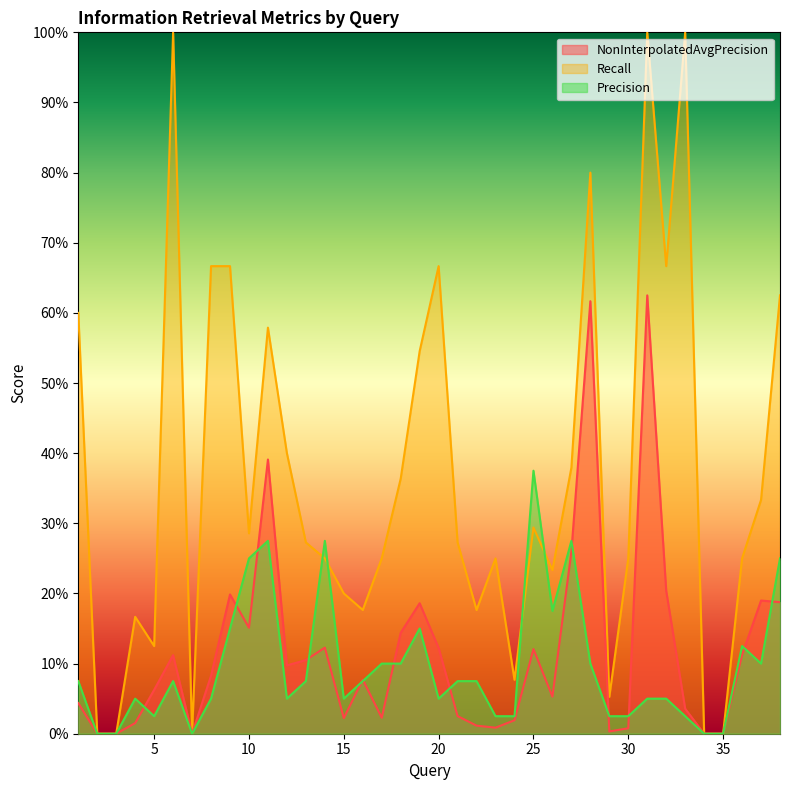

Which series has the largest total across all categories?

Recall